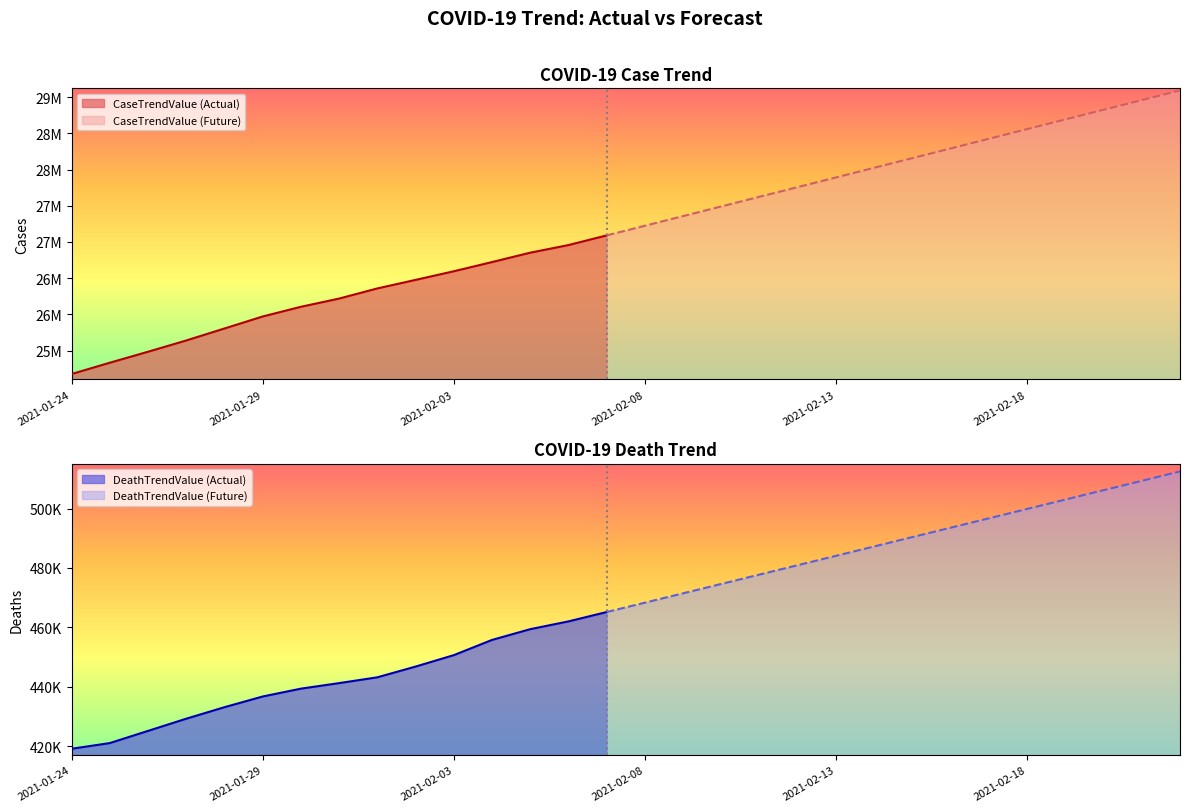

At how many categories does at least one series exceed 19496915?

30